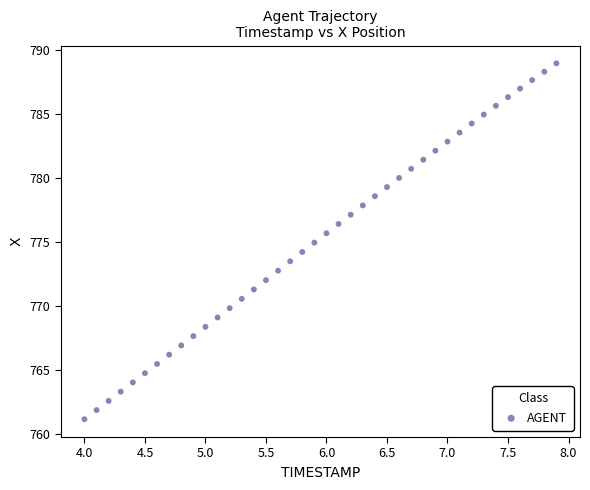

What is the range of Y values (max minus min)?

27.8